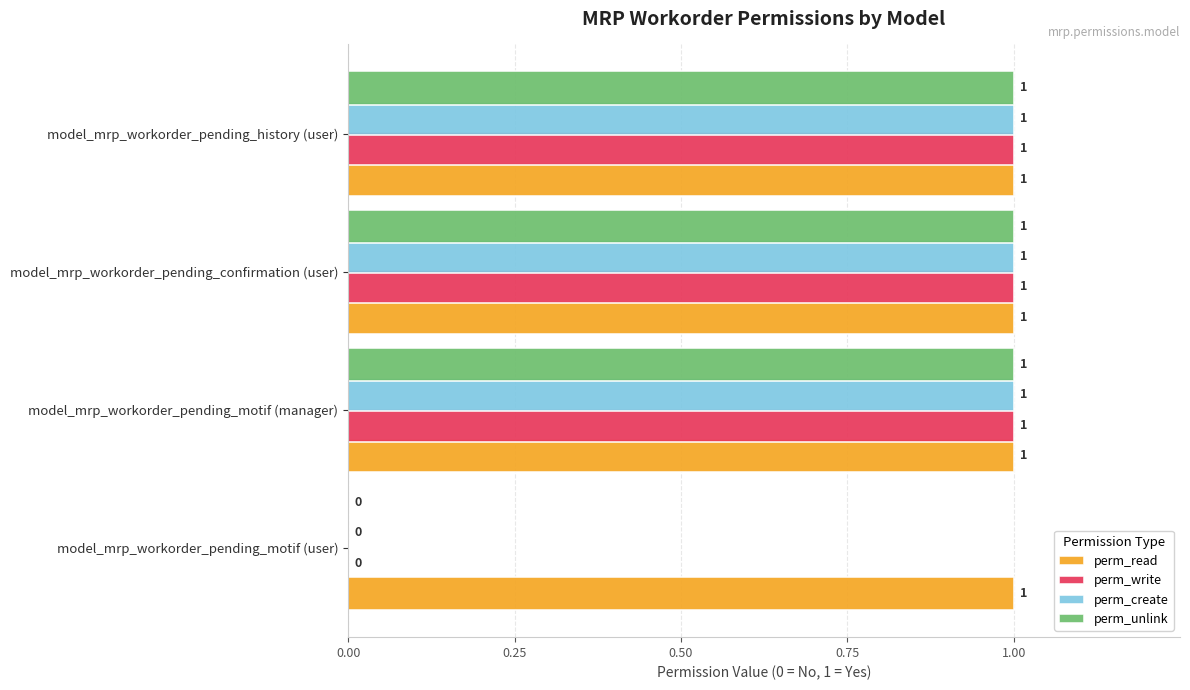

How many values in perm_write are above zero?

3